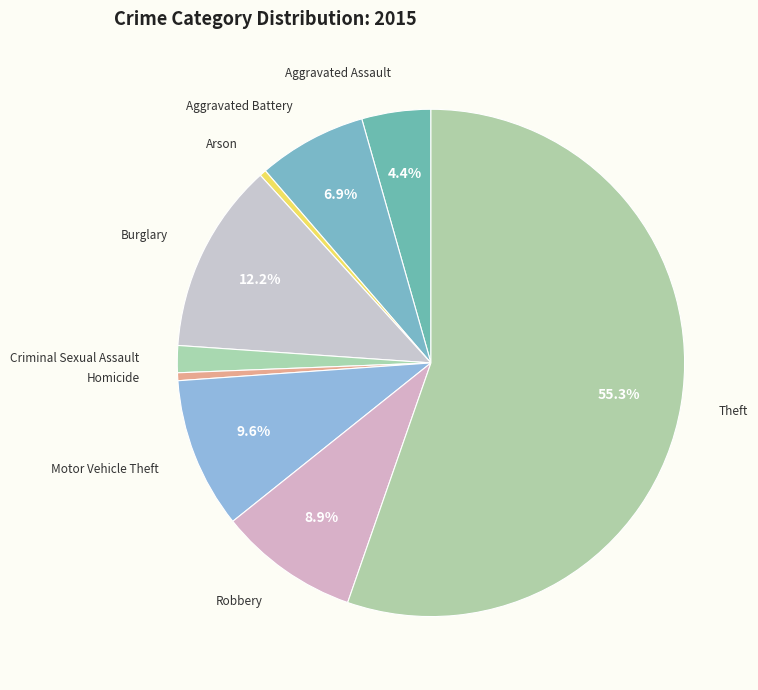

Rank the categories by value from lowest to highest.

Arson, Homicide, Criminal Sexual Assault, Aggravated Assault, Aggravated Battery, Robbery, Motor Vehicle Theft, Burglary, Theft